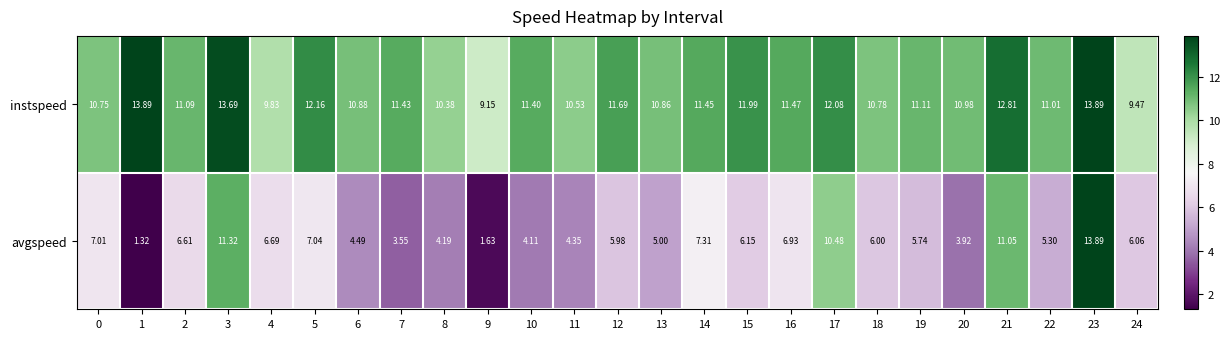

Rank the series at 6 from highest to lowest value.

instspeed, avgspeed